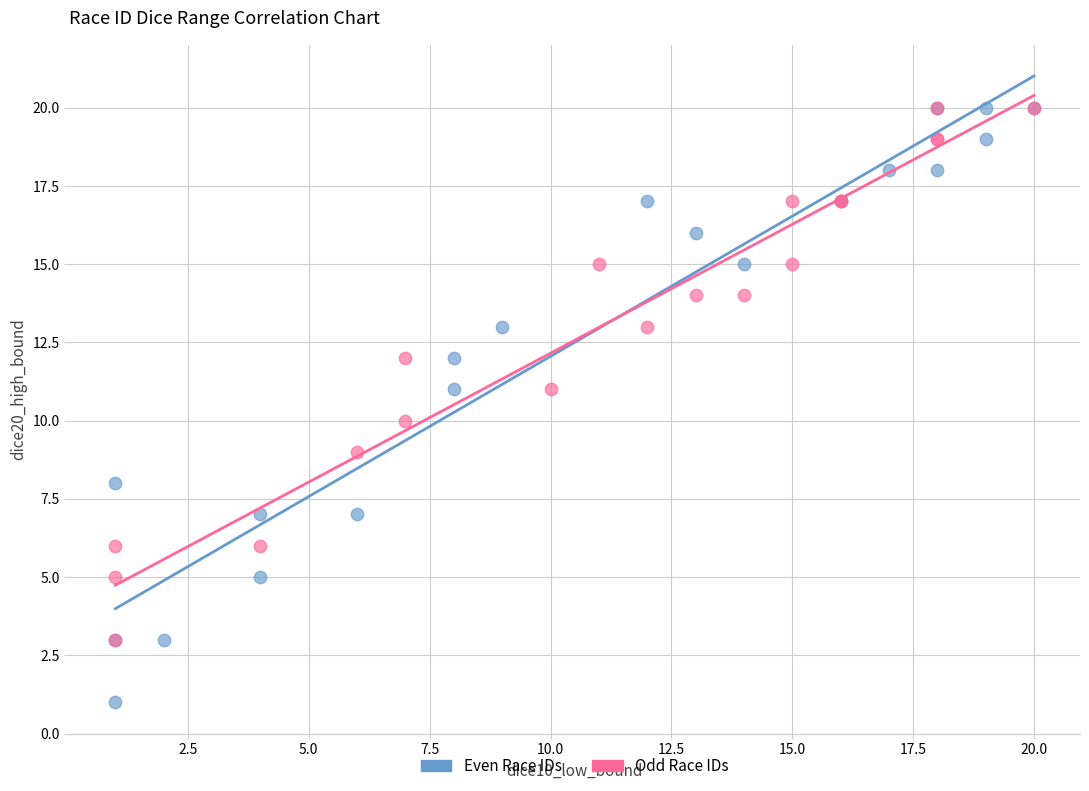

Which series reaches the minimum Y coordinate?

Even Race IDs